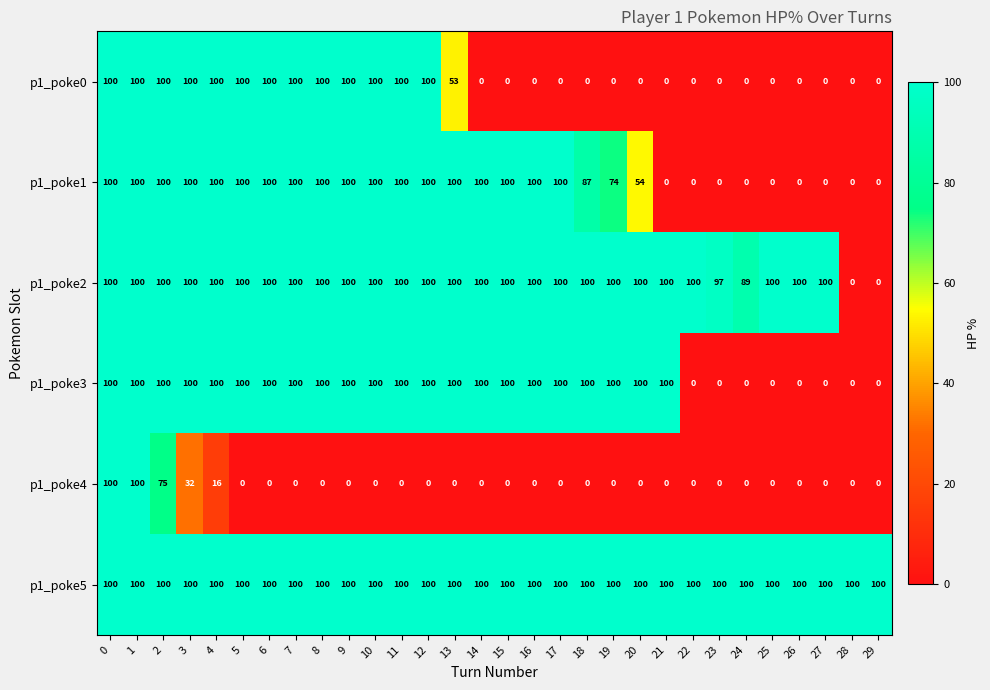

Between 9 and 20, which series saw the biggest shift?

p1_poke0